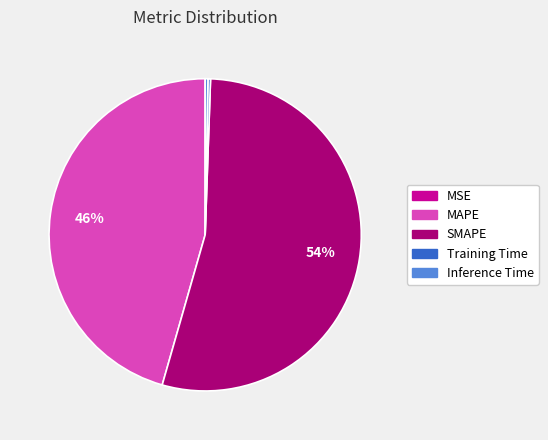

Which category accounts for the majority?

SMAPE